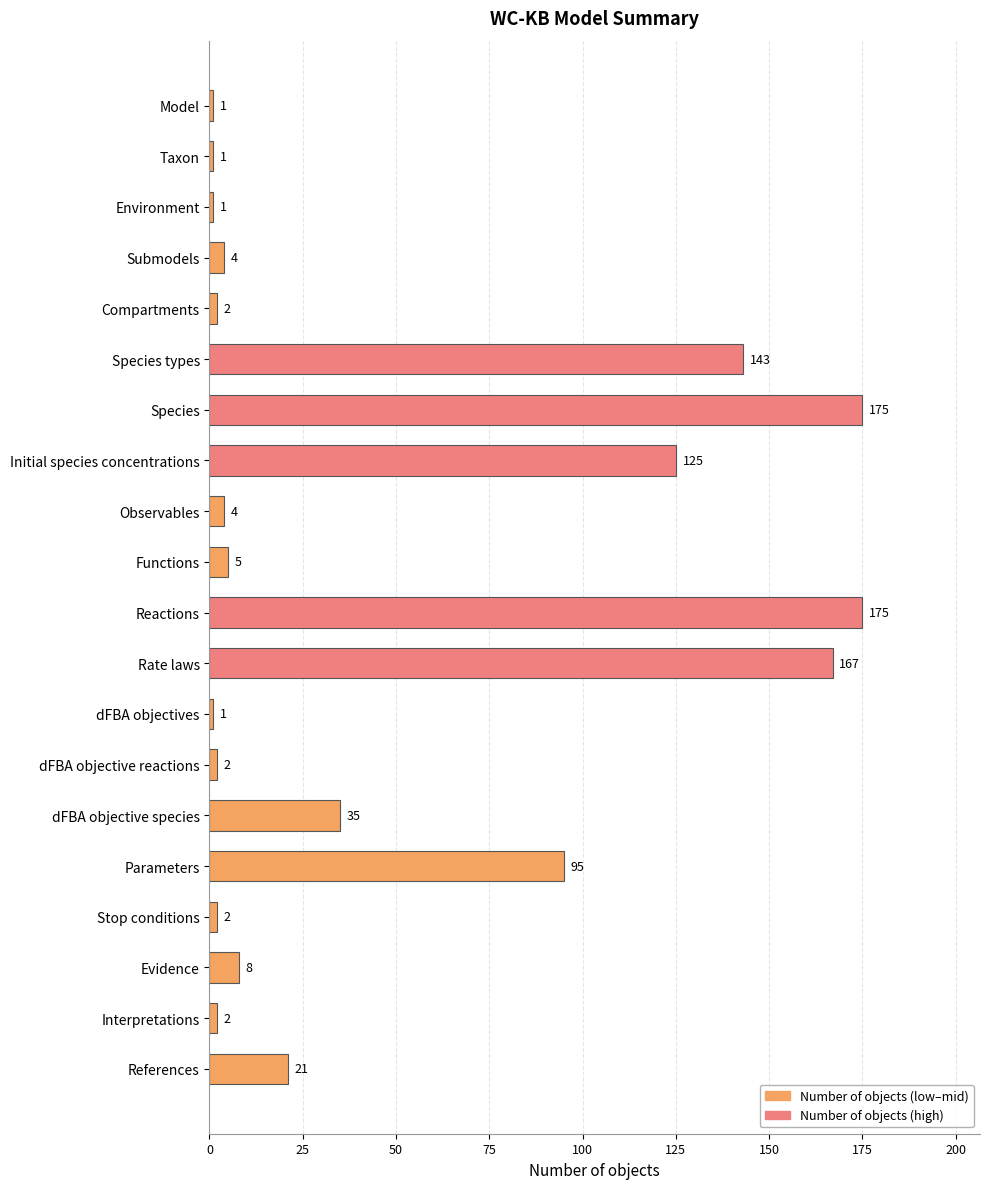

What is the ratio of the value at Initial species concentrations to the value at dFBA objective reactions?

62.5